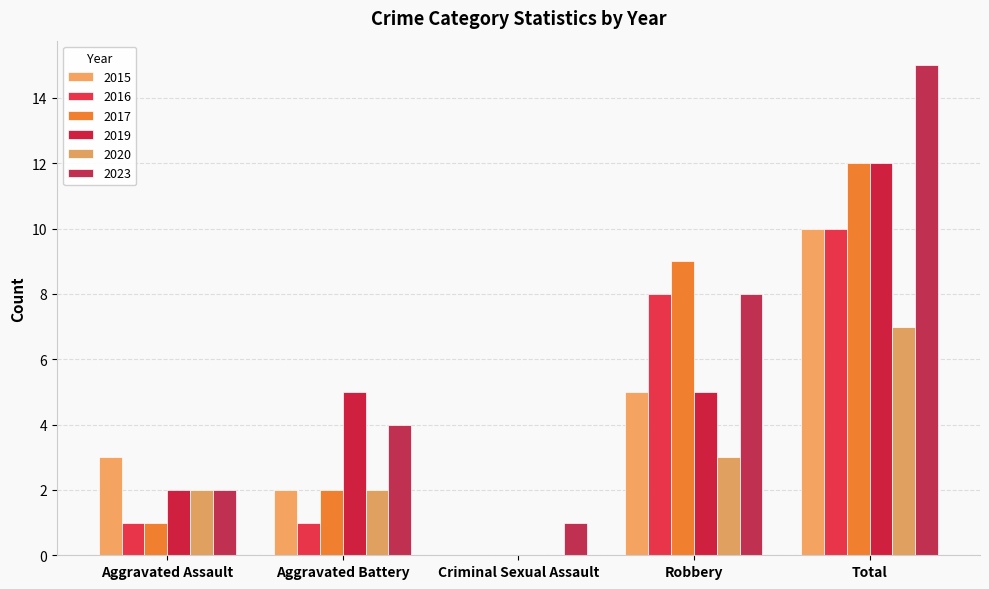

Rank the series at Aggravated Battery from highest to lowest value.

2019, 2023, 2015, 2017, 2020, 2016